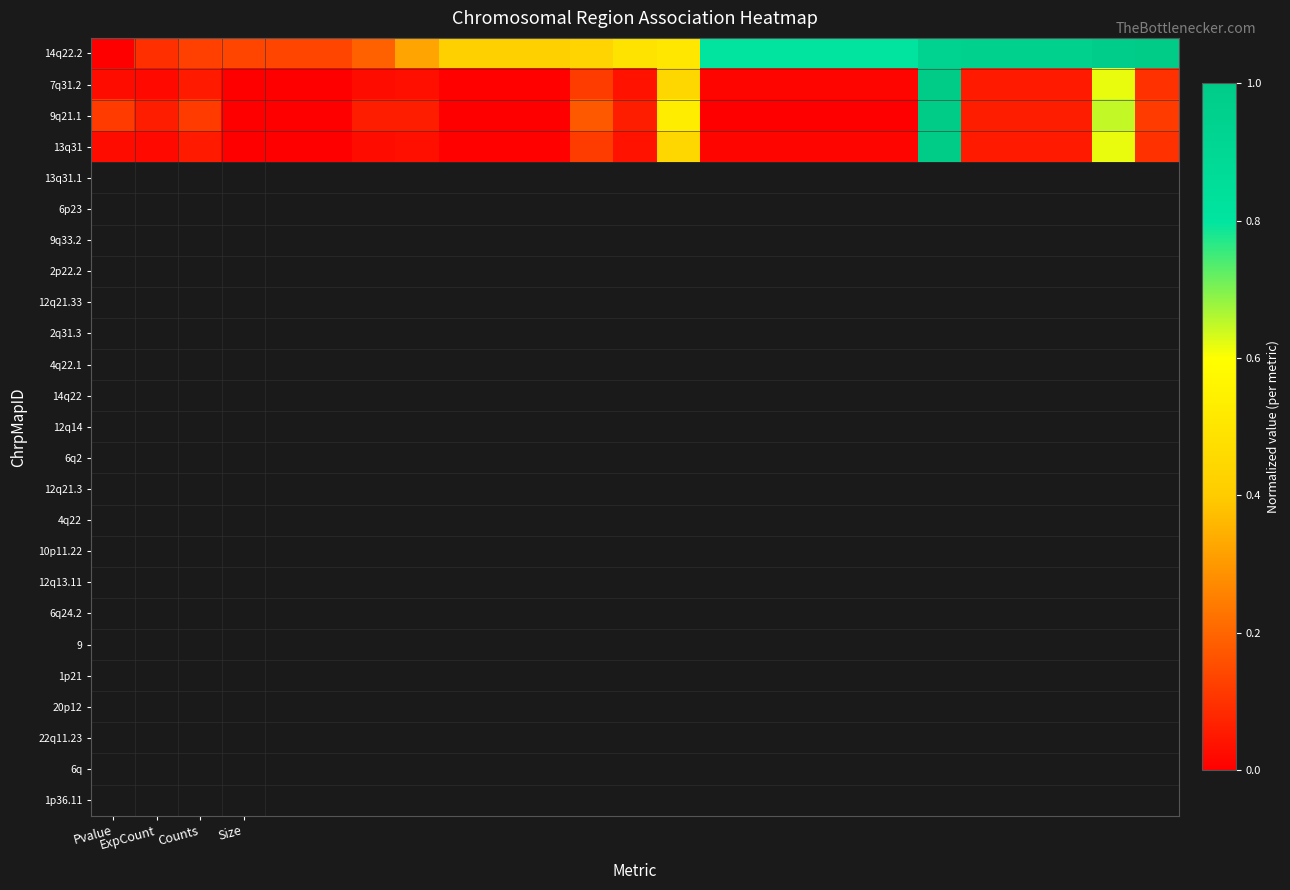

Reading right to left, list all the values displayed in this chart.

14q22.2: 1.0	1.0	0.9	0.9	0.9	0.9	0.8	0.8	0.8	0.8	0.8	0.5	0.5	0.4	0.4	0.4	0.4	0.3	0.2	0.1	0.1	0.1	0.1	0.1	0.0
7q31.2: 0.1	0.6	0.1	0.1	0.1	1.0	0.0	0.0	0.0	0.0	0.0	0.4	0.0	0.1	0.0	0.0	0.0	0.0	0.0	0.0	0.0	0.0	0.1	0.0	0.0
9q21.1: 0.1	0.6	0.1	0.1	0.1	1.0	0.0	0.0	0.0	0.0	0.0	0.5	0.1	0.2	0.0	0.0	0.0	0.1	0.1	0.0	0.0	0.0	0.1	0.1	0.1
13q31: 0.1	0.6	0.1	0.1	0.1	1.0	0.0	0.0	0.0	0.0	0.0	0.4	0.0	0.1	0.0	0.0	0.0	0.0	0.0	0.0	0.0	0.0	0.1	0.0	0.0